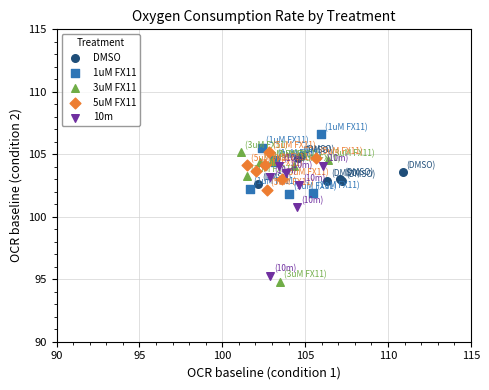

Which series contains the highest Y value?

1uM FX11